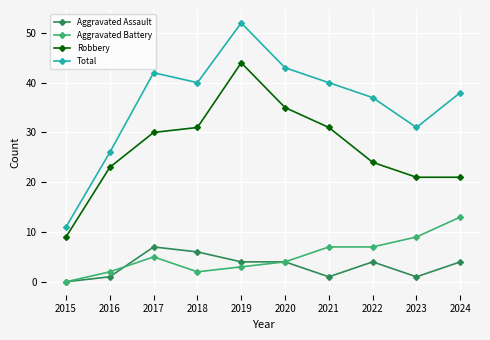

Rank the series at 2018 from lowest to highest value.

Aggravated Battery, Aggravated Assault, Robbery, Total